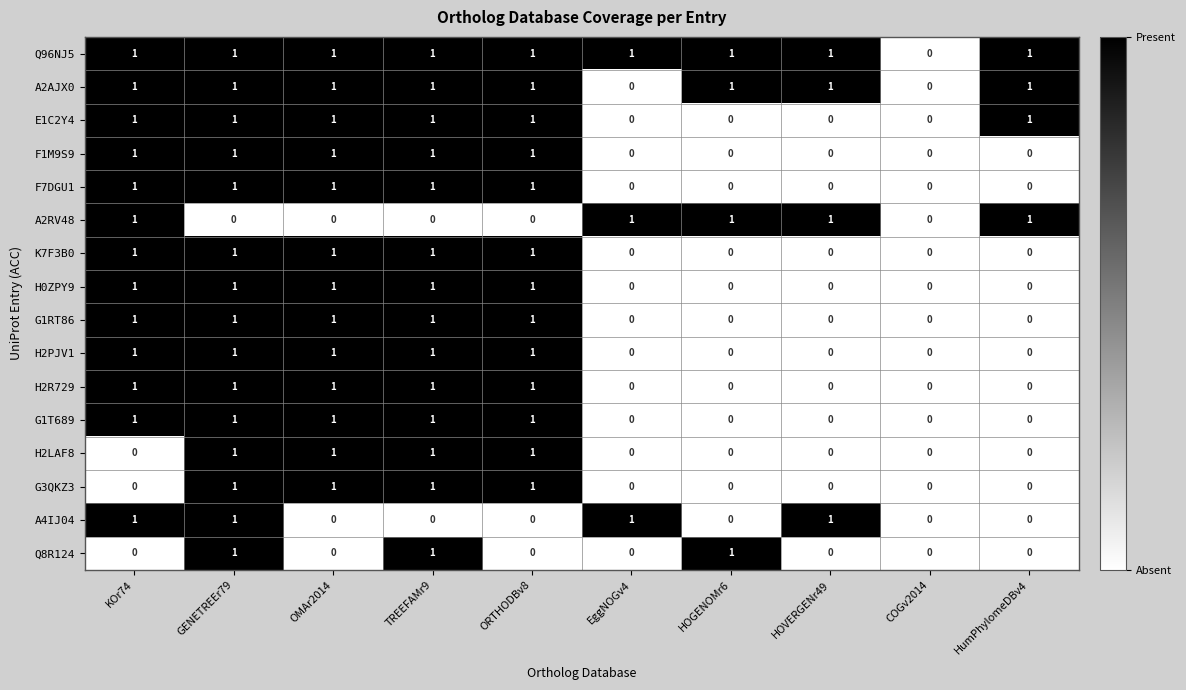

What is the sum of all Q96NJ5 values?

9